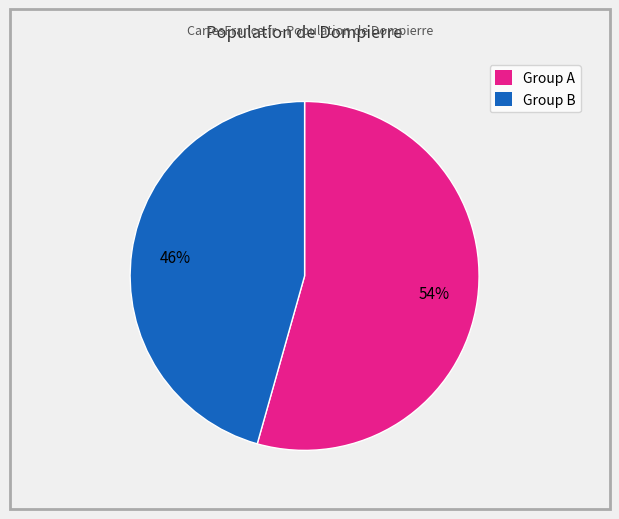

What is the majority slice?

Group A